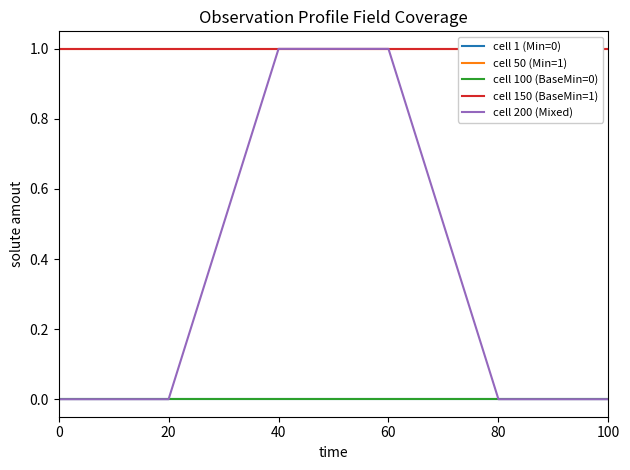

Reading right to left, list all the values displayed in this chart.

cell 1 (Min=0): 0	0	0	0	0	0
cell 50 (Min=1): 1	1	1	1	1	1
cell 100 (BaseMin=0): 0	0	0	0	0	0
cell 150 (BaseMin=1): 1	1	1	1	1	1
cell 200 (Mixed): 0	0	1	1	0	0